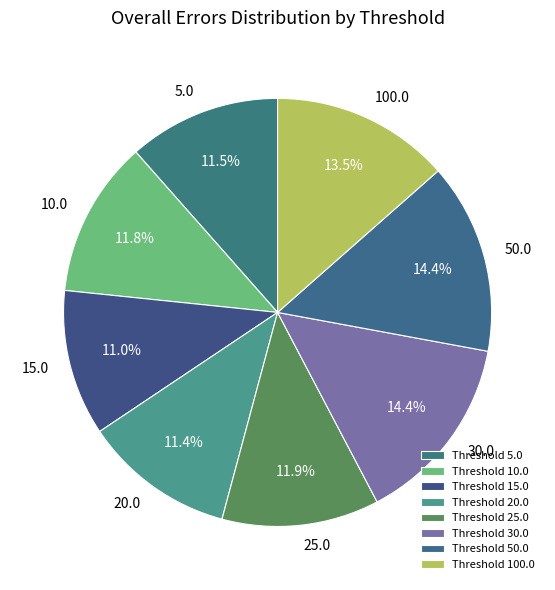

Is 5.0 the majority of the pie?

No